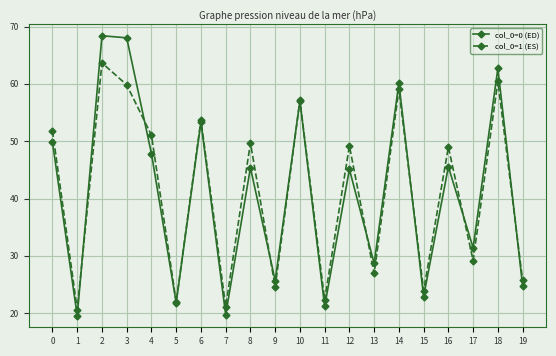

What is the lowest value of the col_0=1 (ES) series?

20.6